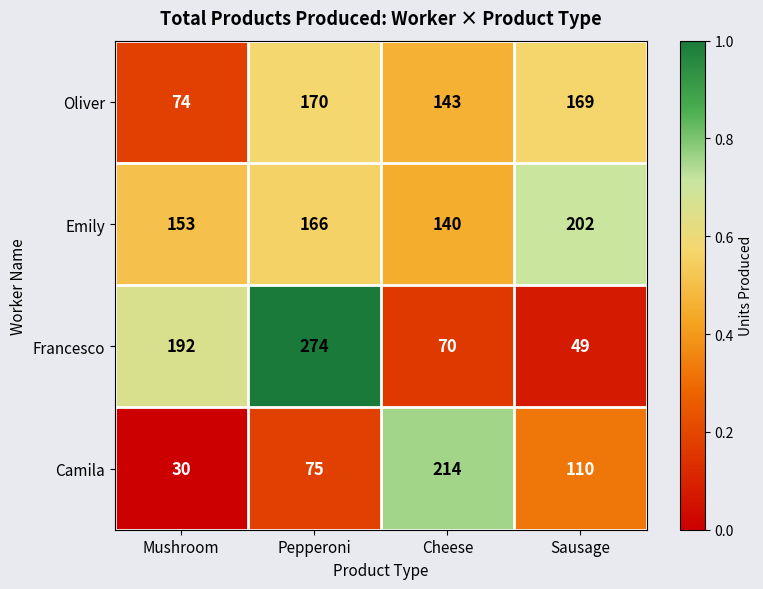

List the series in order of their peak value, lowest first.

Oliver, Emily, Camila, Francesco